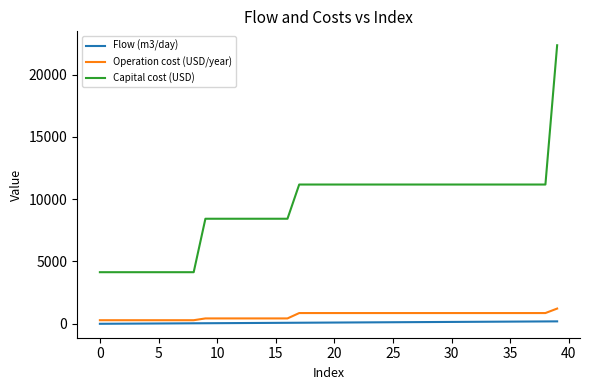

Rank the series by their maximum value, from lowest to highest.

Flow (m3/day), Operation cost (USD/year), Capital cost (USD)